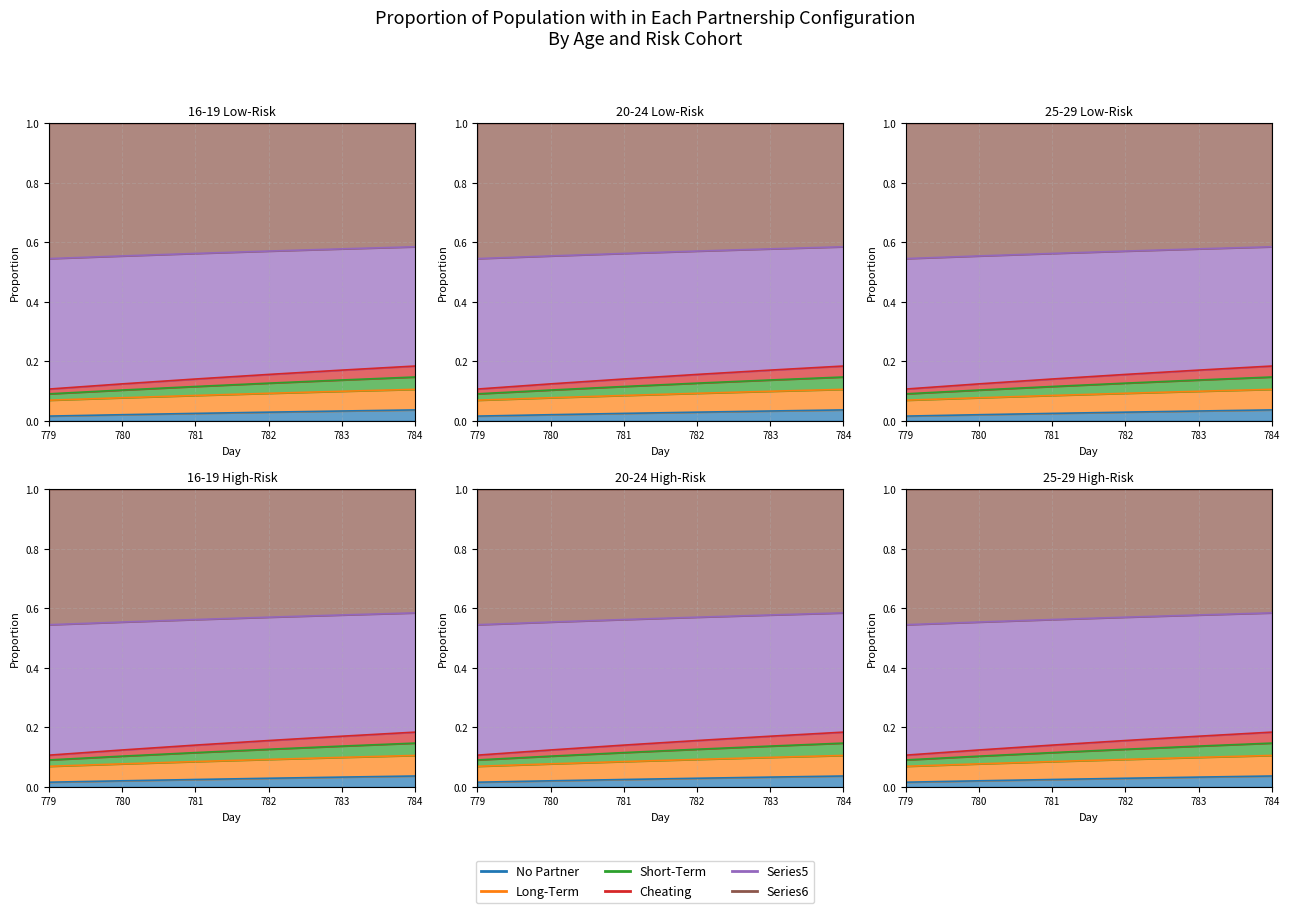

True or false: col_4 (Short-Term) and col_82 (Series5) intersect in this chart.

False